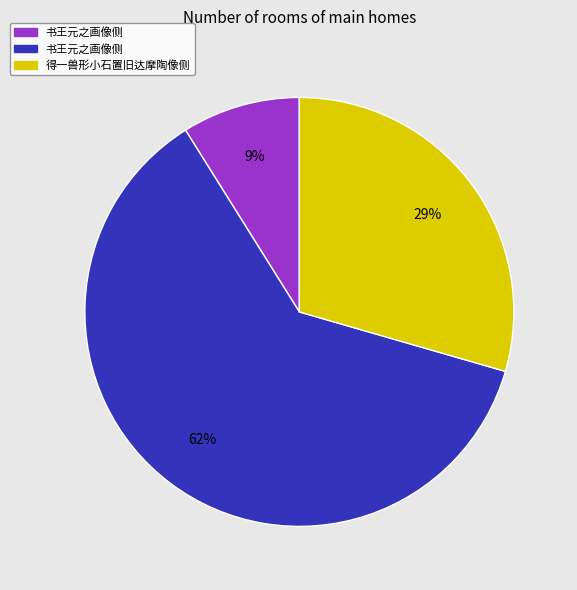

Does any single category account for the majority?

Yes